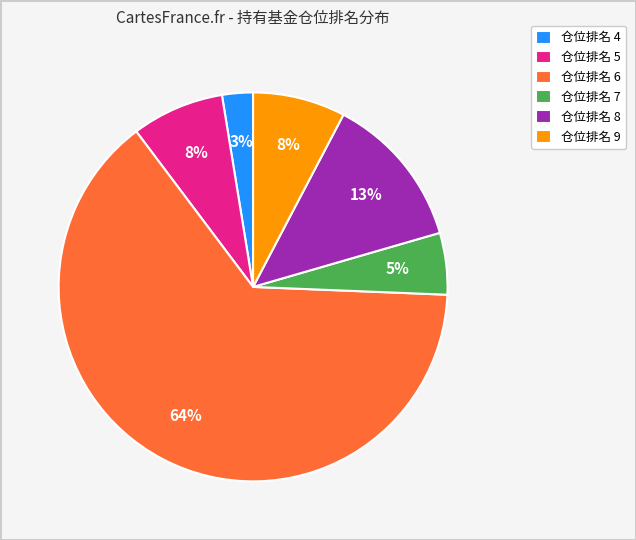

What is the largest slice in the pie chart?

仓位排名 6